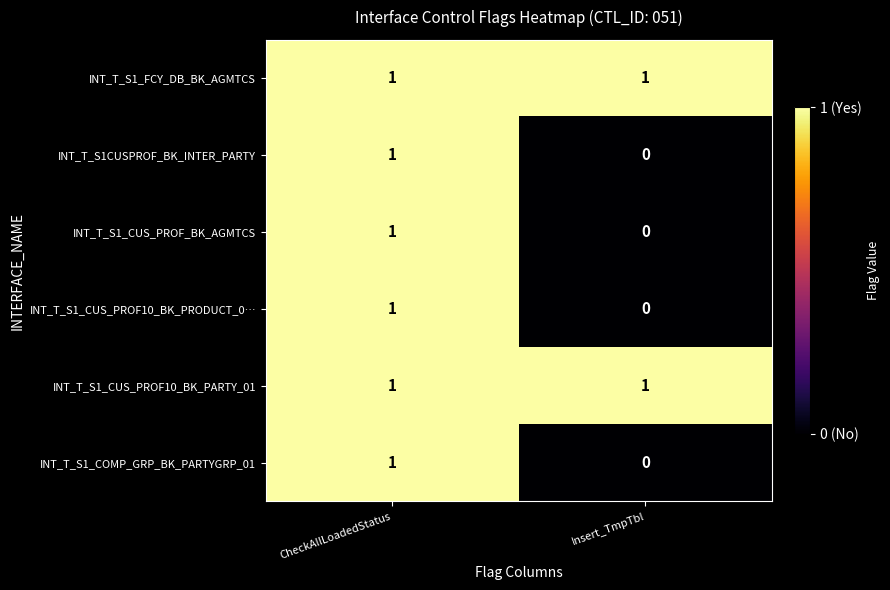

Which category has the highest value in the INT_T_S1_CUS_PROF_BK_AGMTCS series?

CheckAllLoadedStatus